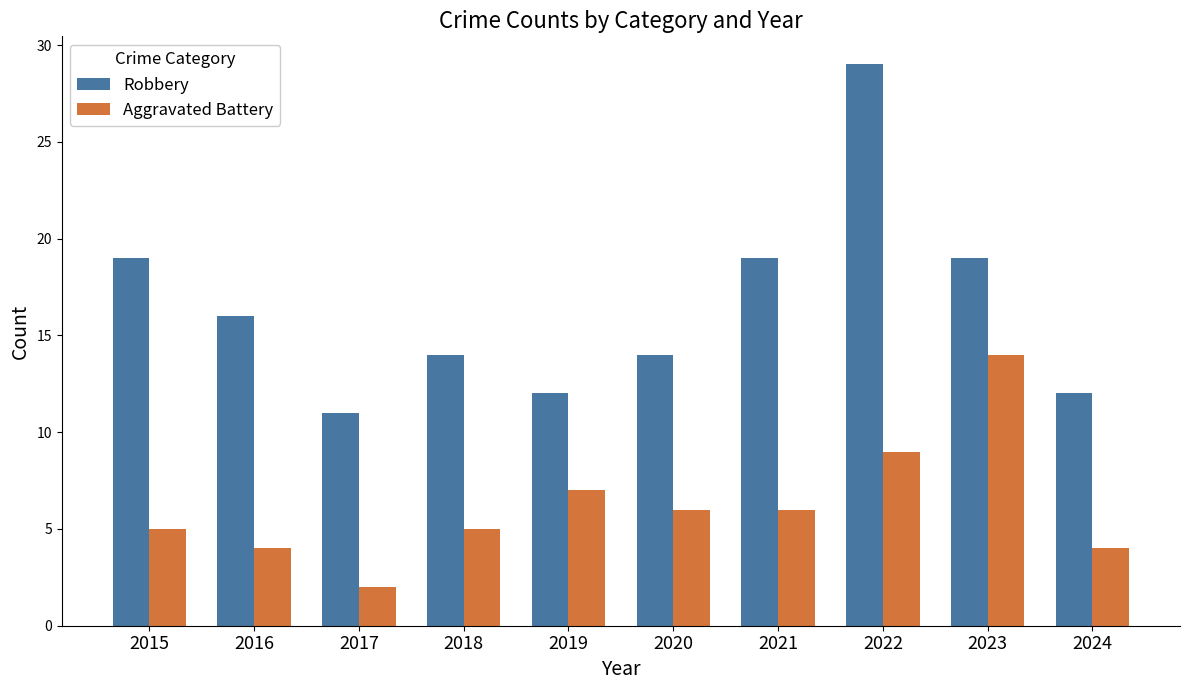

What is the sum of all Robbery values?

165